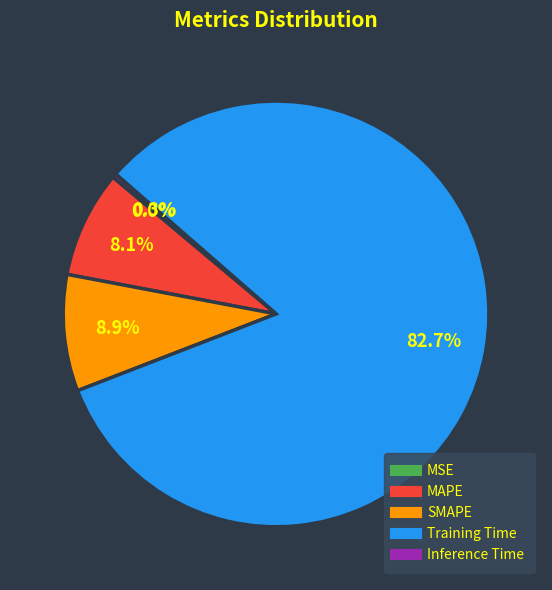

Which slice is the largest?

Training Time